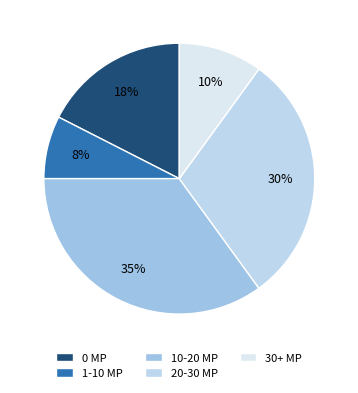

Count the number of slices in the pie.

5